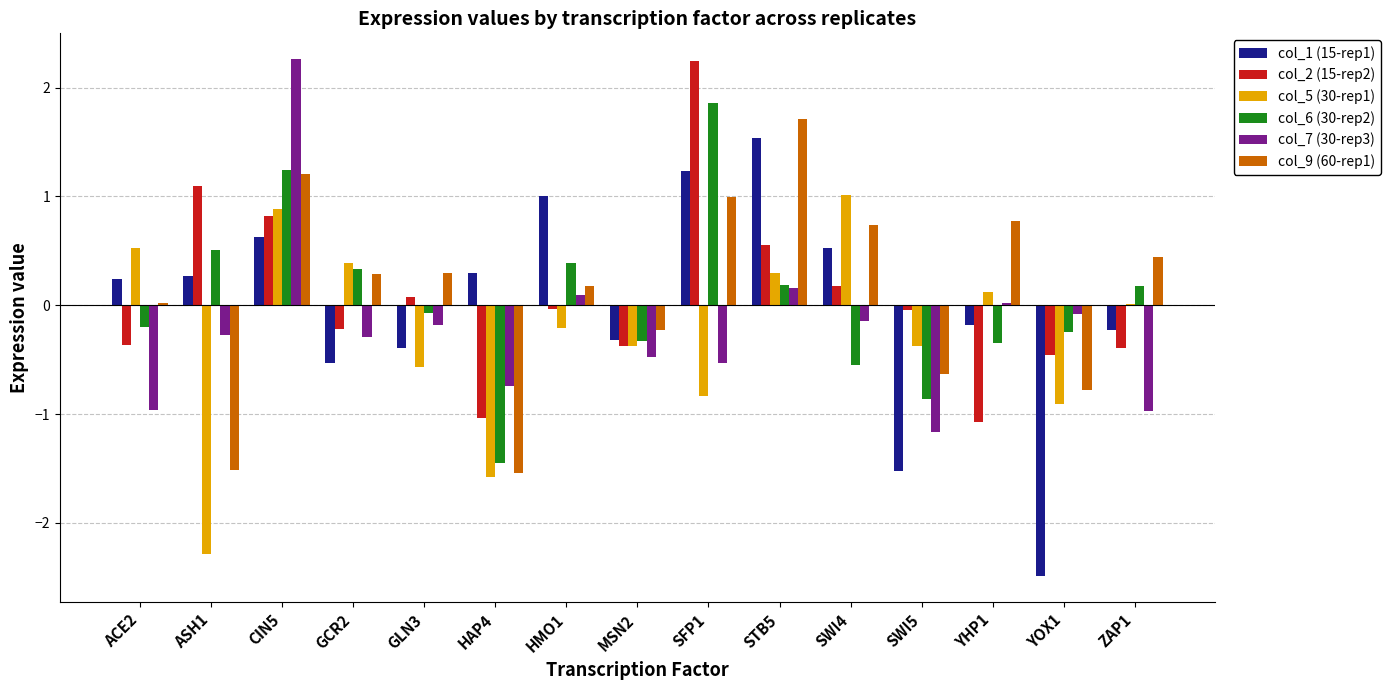

Where does the col_1 (15-rep1) series first go above 0?

ACE2